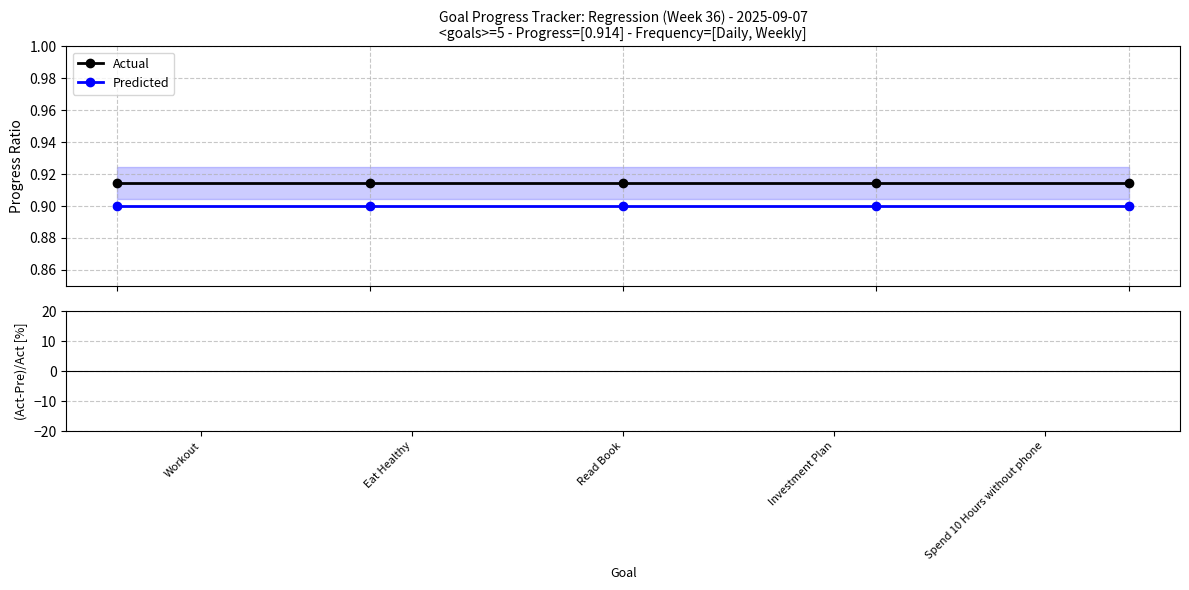

Are the bars horizontal?

No